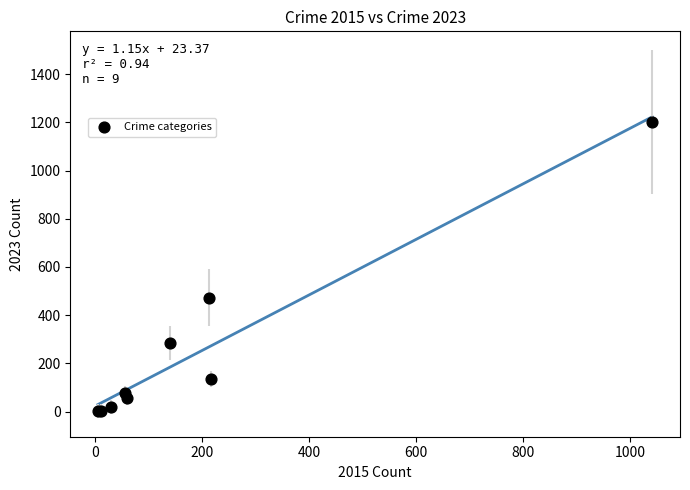

What Y value in the scatter plot is closest to 601?

472